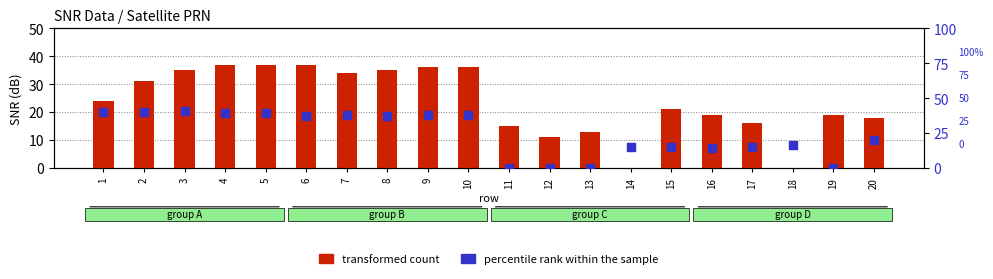

What is the total value across all series at 2?

71